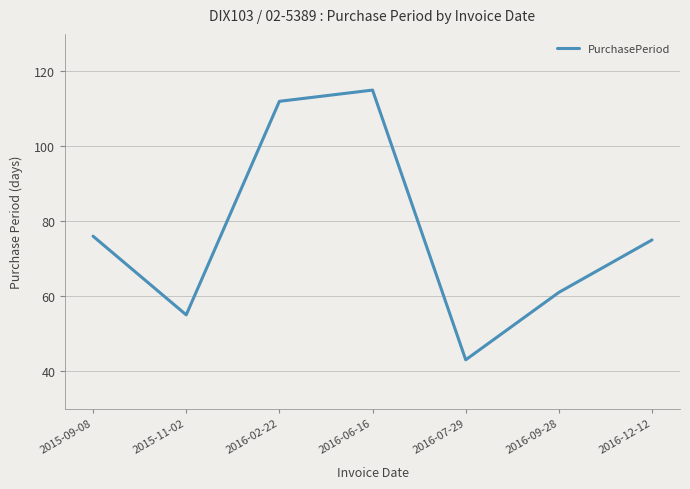

What position from the right is 2016-09-28?

2